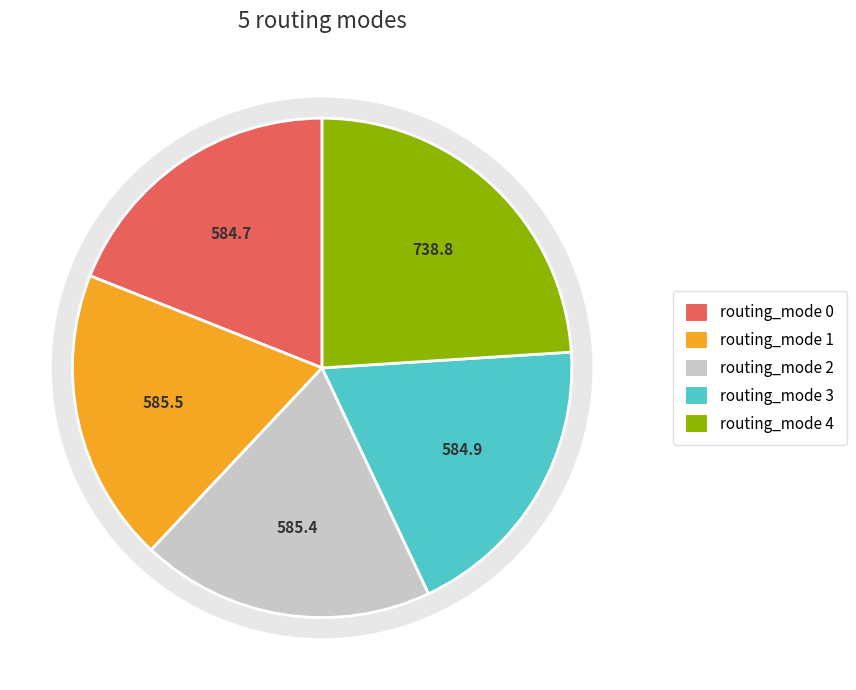

How many segments does this pie chart have?

5